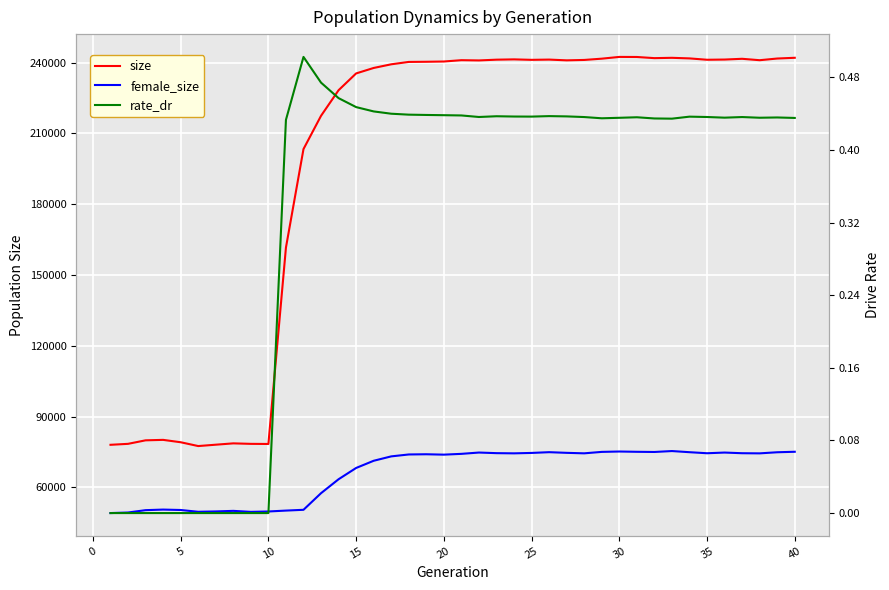

What is the average value of the size series?

196516.1